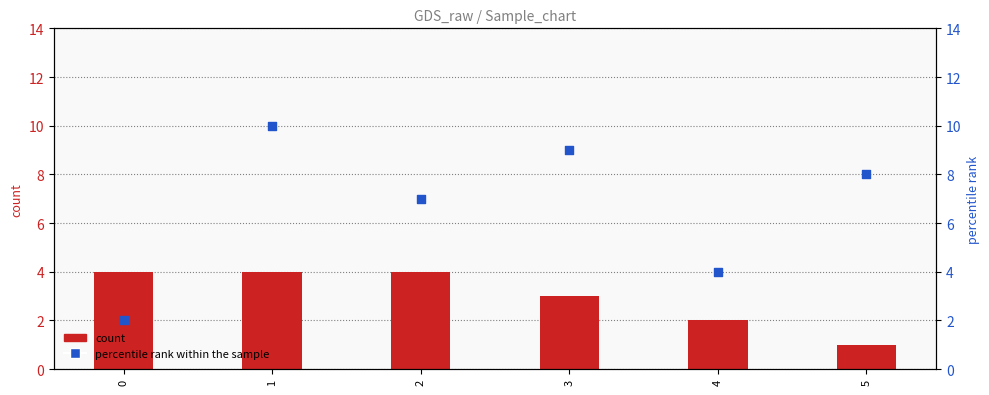

Is the value of count at 4 greater than the value of percentile rank within the sample at 4?

No